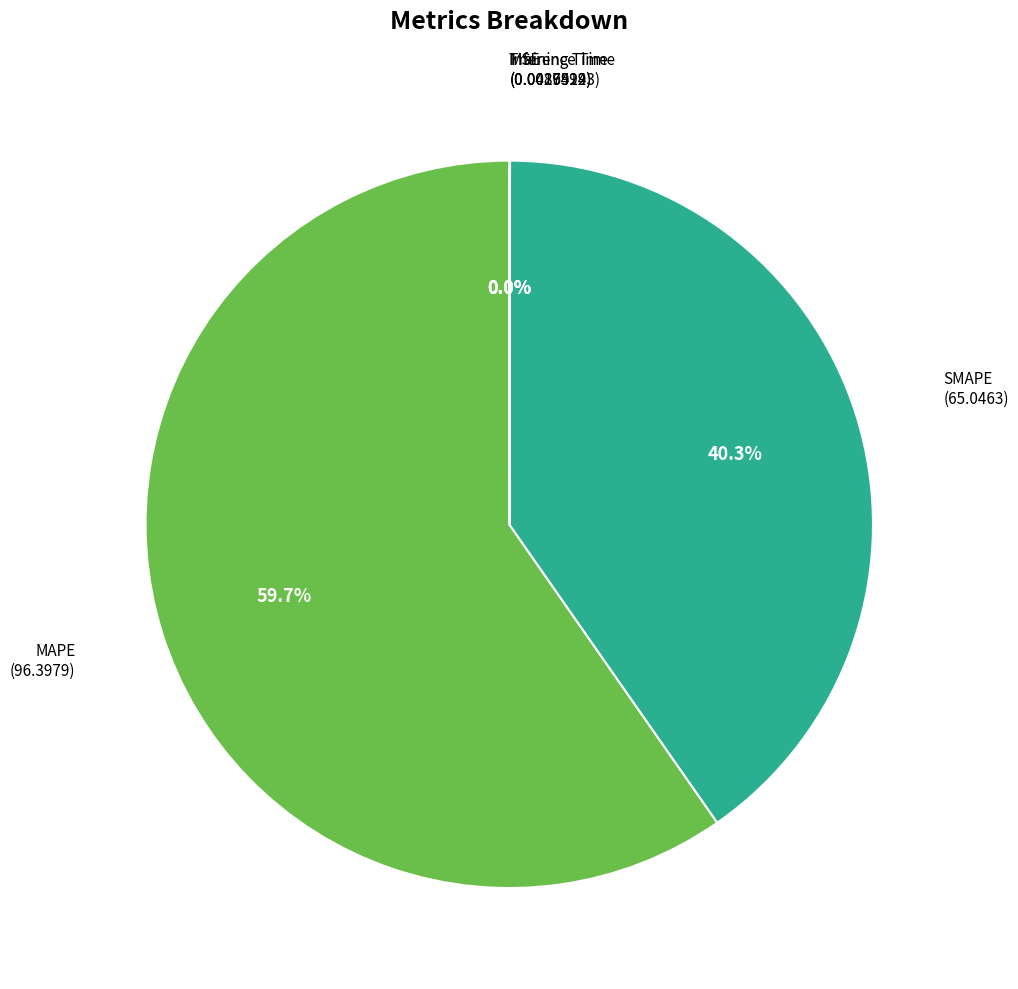

To the nearest percent, what portion does SMAPE represent?

40%